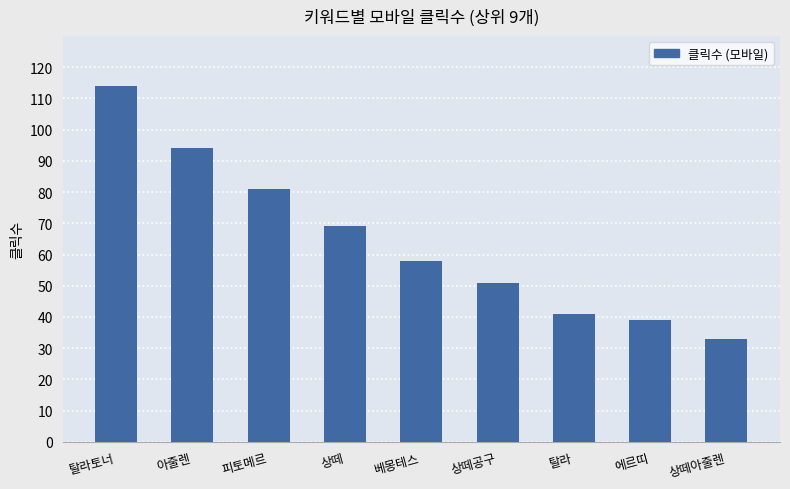

Is it true that the value at 상떼 is 69?

True